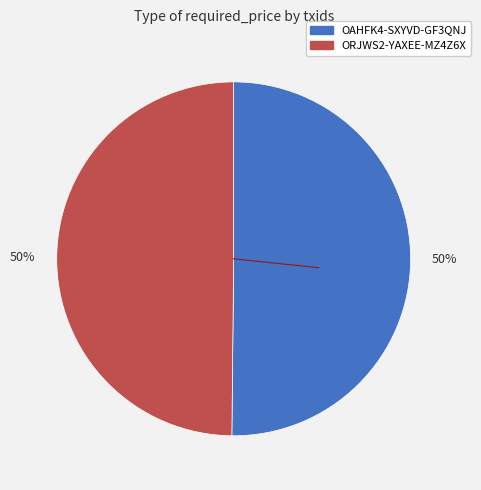

To the nearest percent, what is the average slice percentage?

50%